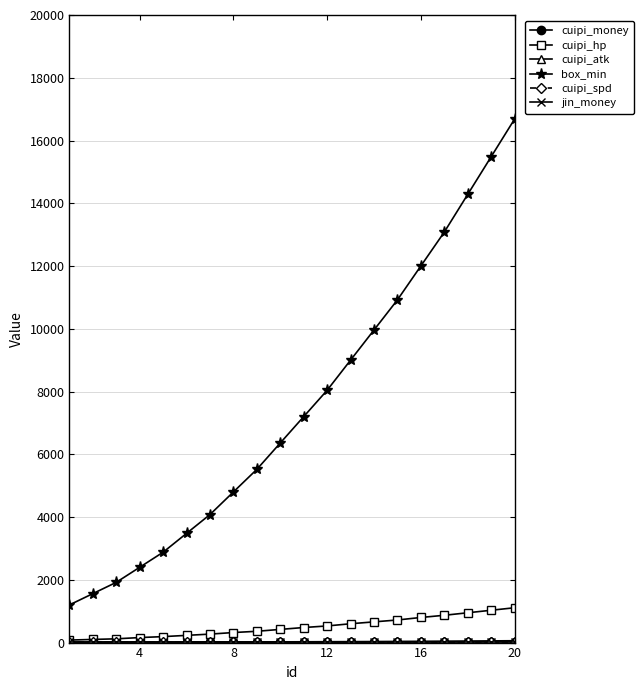

Which series has the largest total across all categories?

box_min